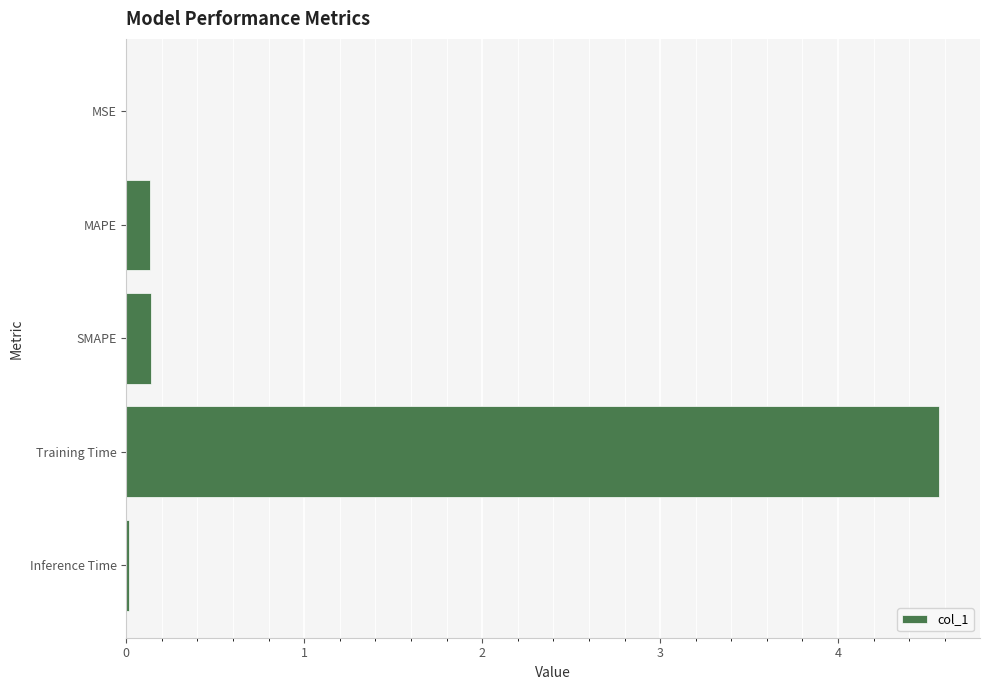

Which has a higher value, Inference Time or Training Time?

Training Time